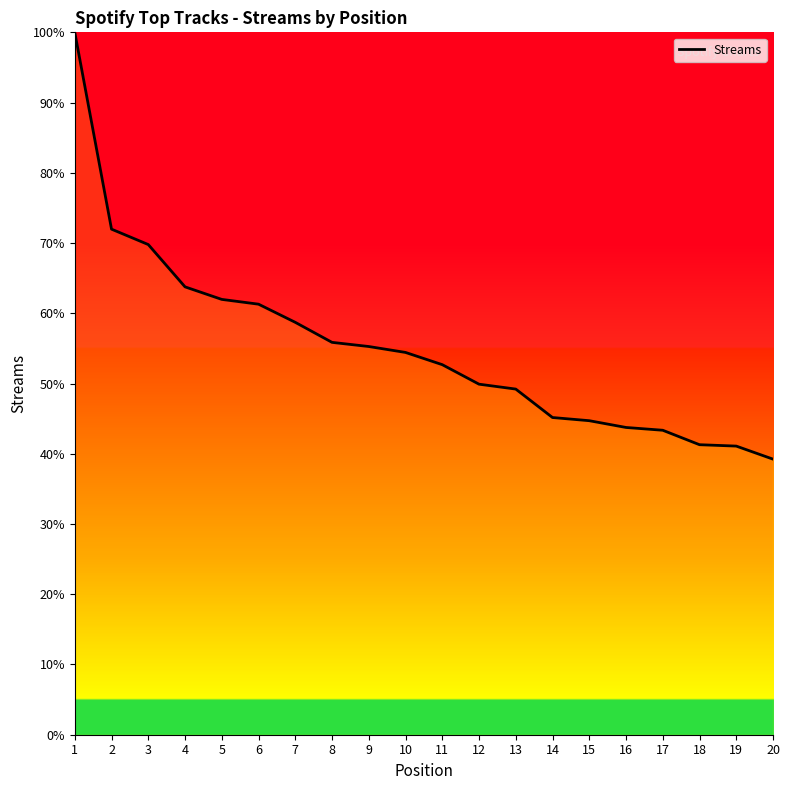

True or false: the data shows 62.0 at 5.

True